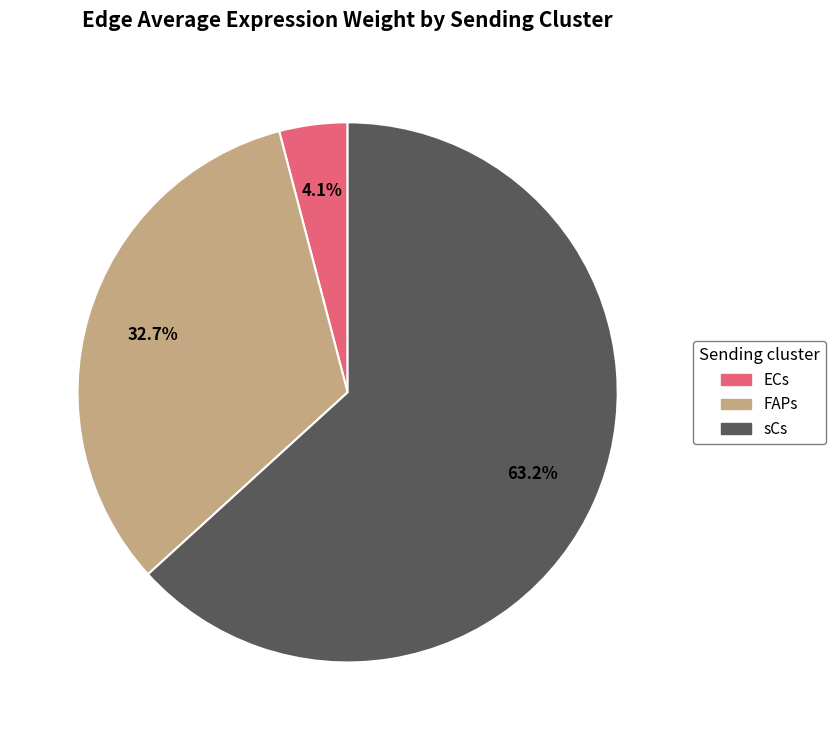

Is it true that ECs is 62% of the pie?

False